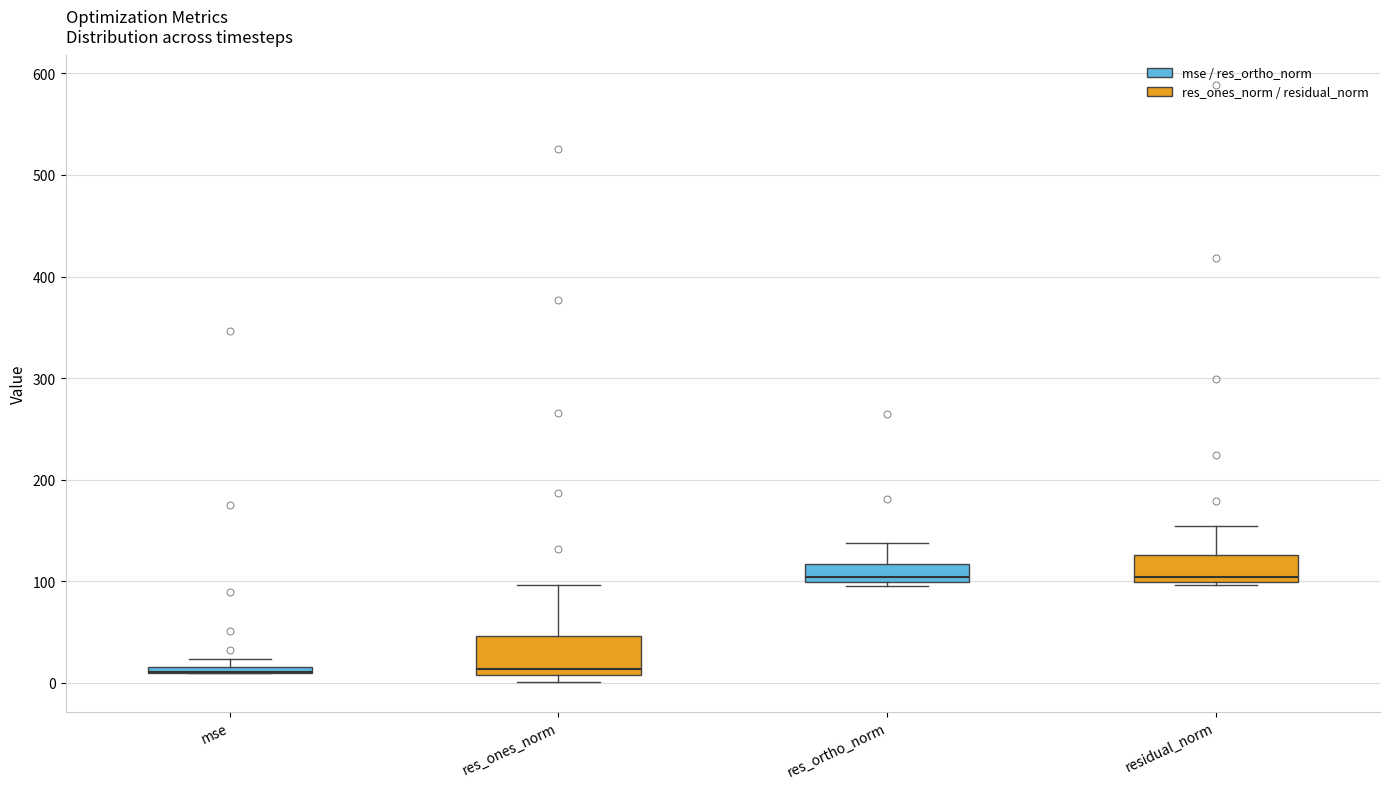

Comparing the boxes themselves (not the whiskers), which one is the tallest?

res_ones_norm